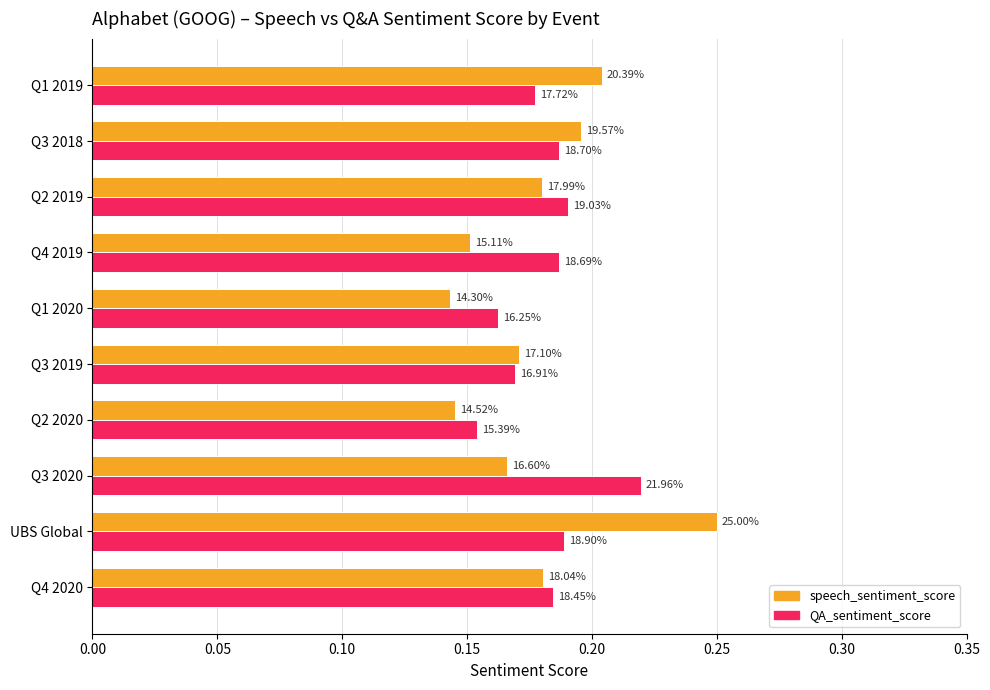

What are all the series names shown in the legend?

speech_sentiment_score, QA_sentiment_score